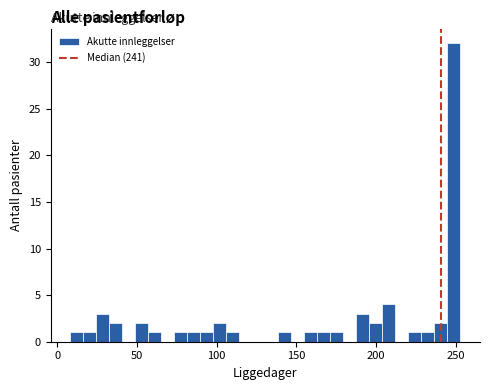

Read against the x-axis, roughly where is the centre of the tallest bar?

250